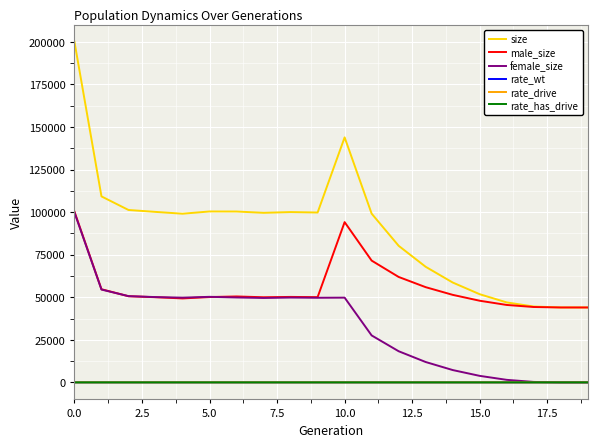

Is this an area chart (filled region under the line)?

No